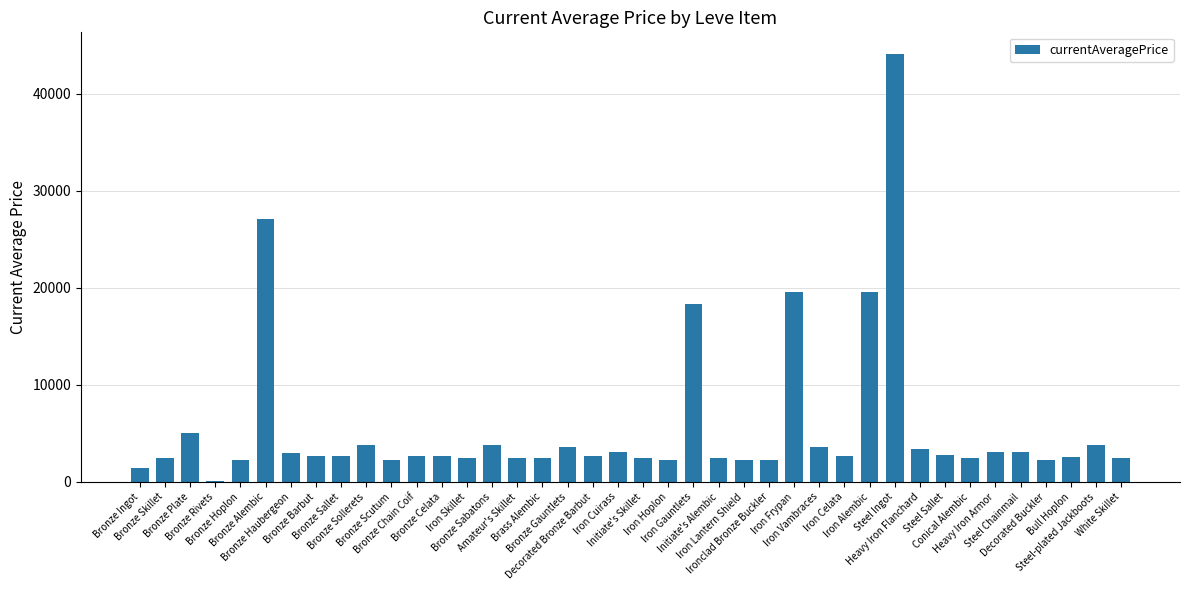

What is the sum of all values?

224113.5